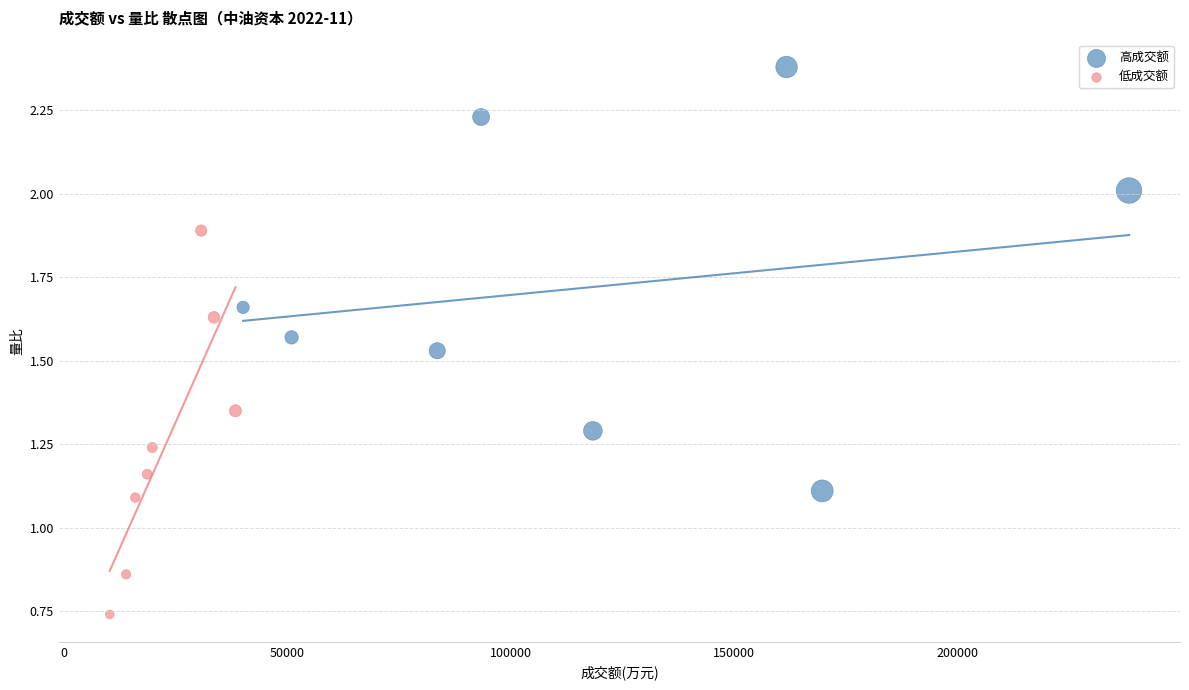

Which series contains the highest Y value?

高成交额